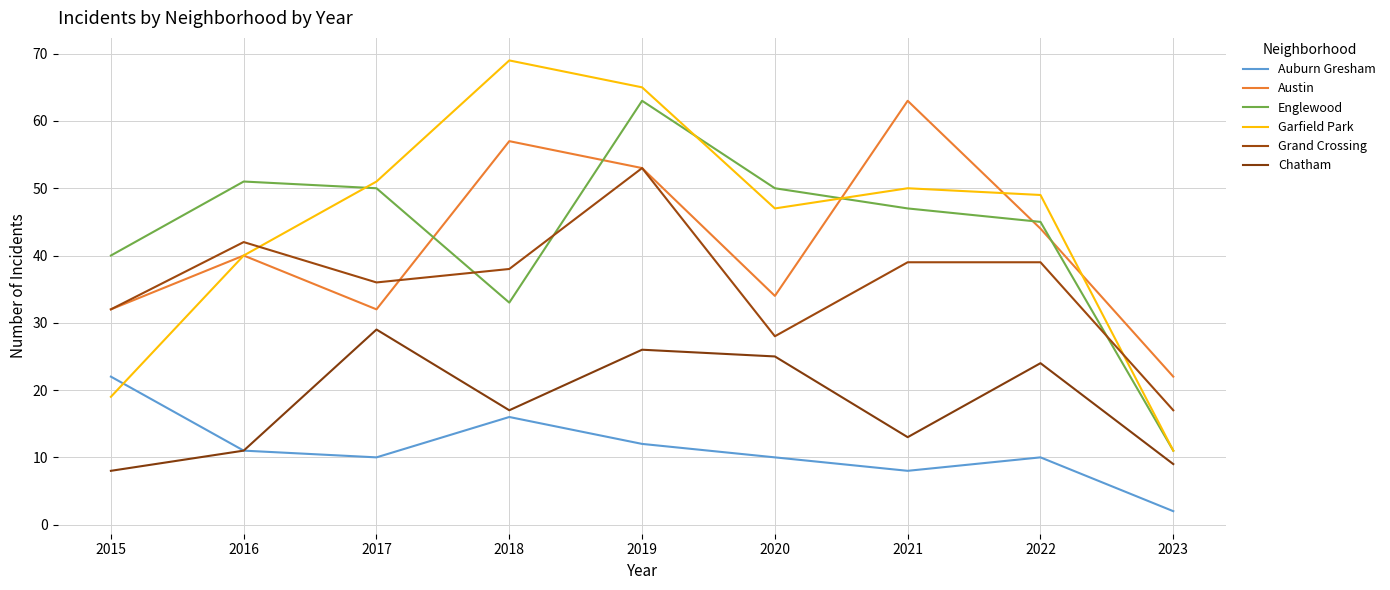

How many lines are shown in the chart?

6